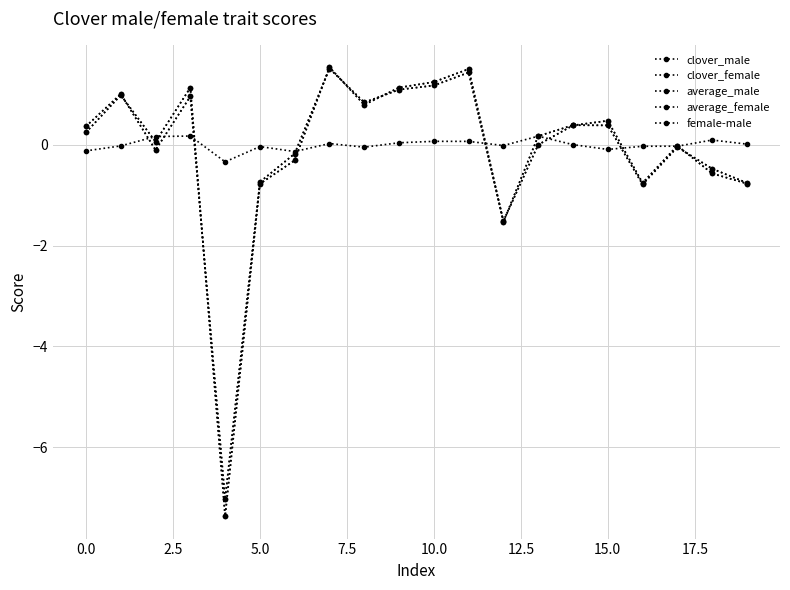

At which label is clover_female closest to -2?

12